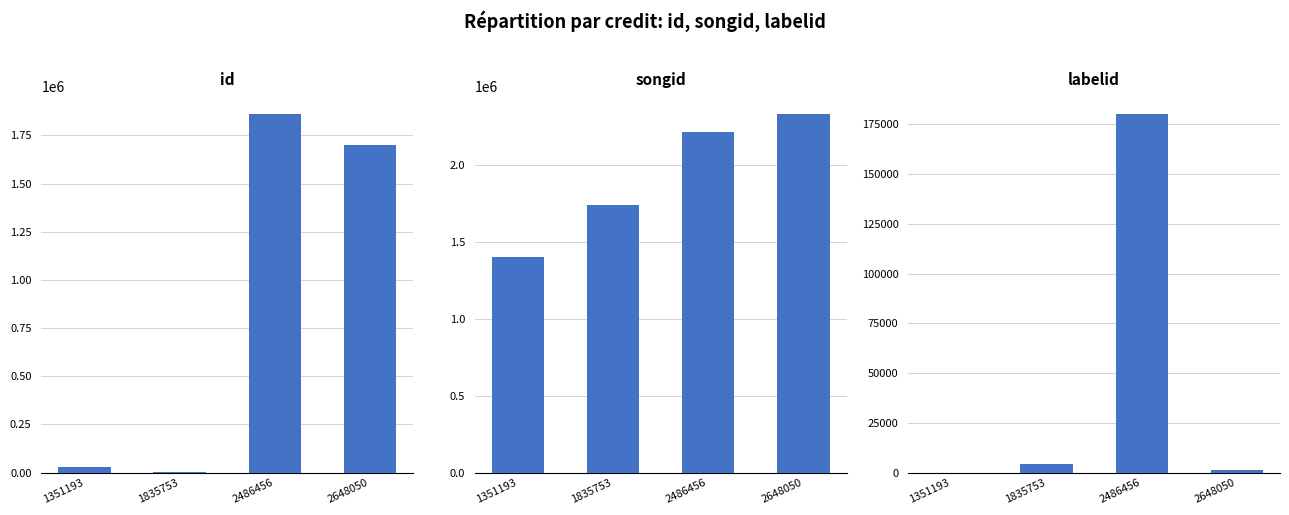

Reading left to right, transcribe all the data shown in this chart.

id: 1351193=30049	1835753=3419	2486456=1861185	2648050=1701980
songid: 1351193=1405872	1835753=1743573	2486456=2216911	2648050=2335615
labelid: 1351193=33	1835753=4371	2486456=180144	2648050=1249